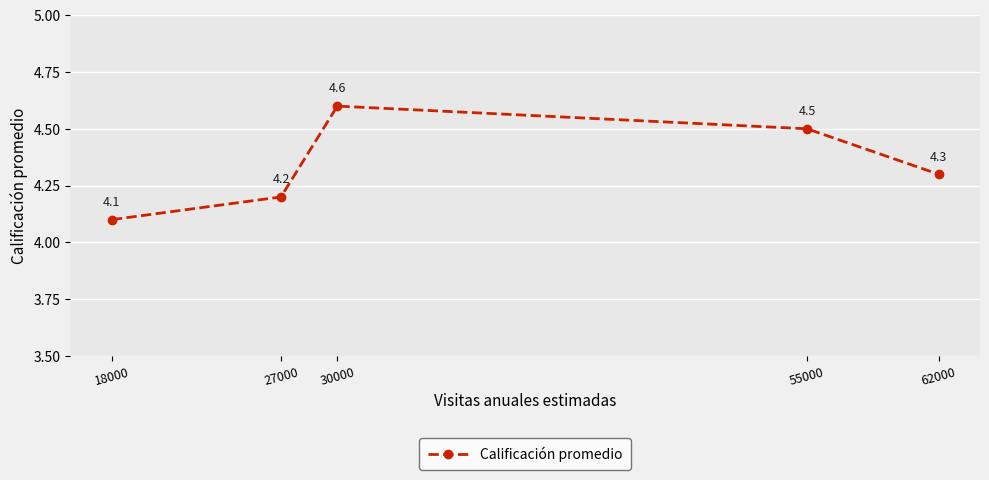

How many values are between 4 and 5?

5